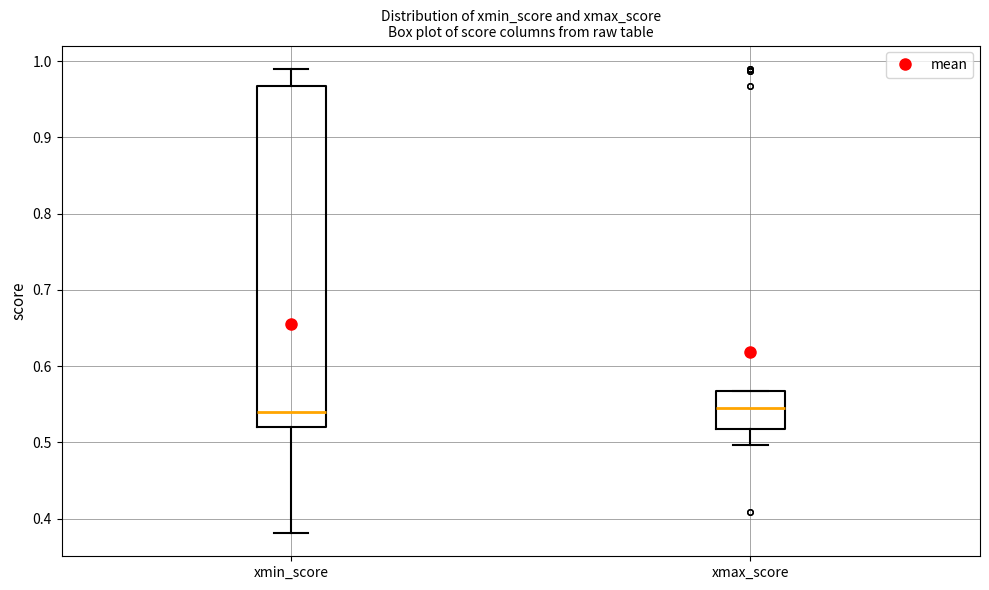

Where is the upper edge of the box for xmax_score on the y-axis? The values are not printed on the chart, so give them approximately, as read against the axis.

0.57